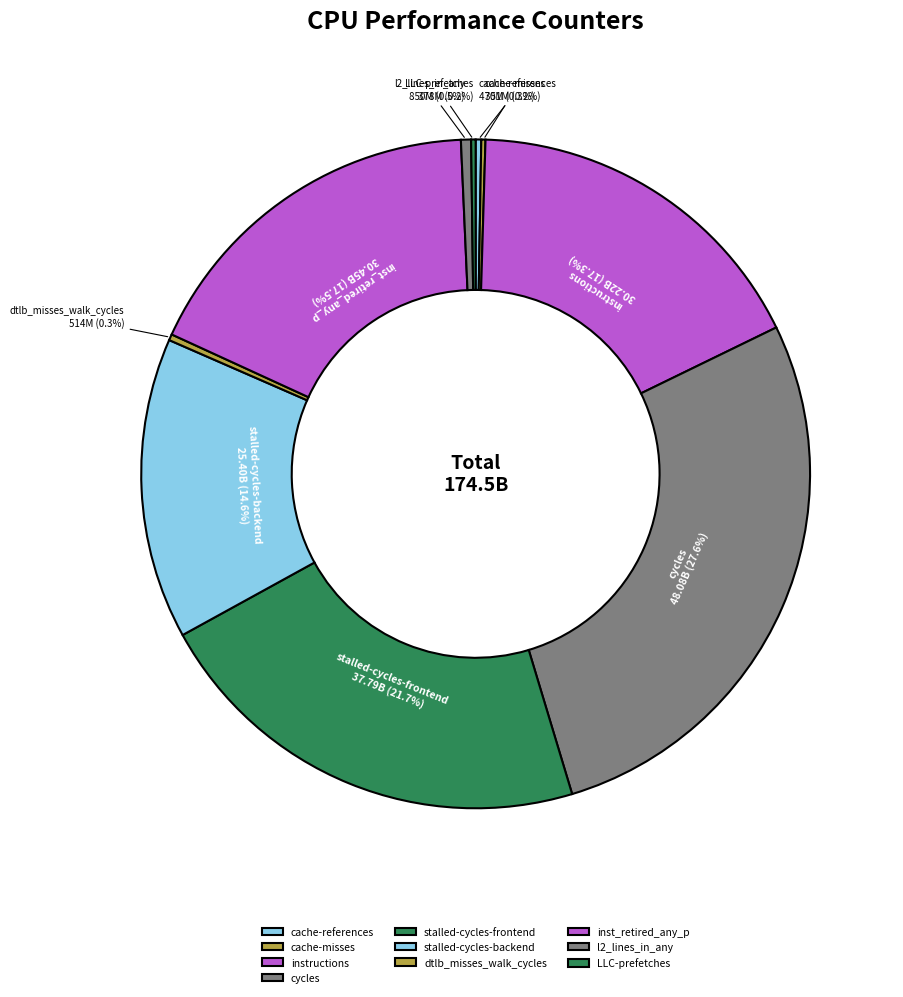

To the nearest percent, what portion does cycles represent?

28%